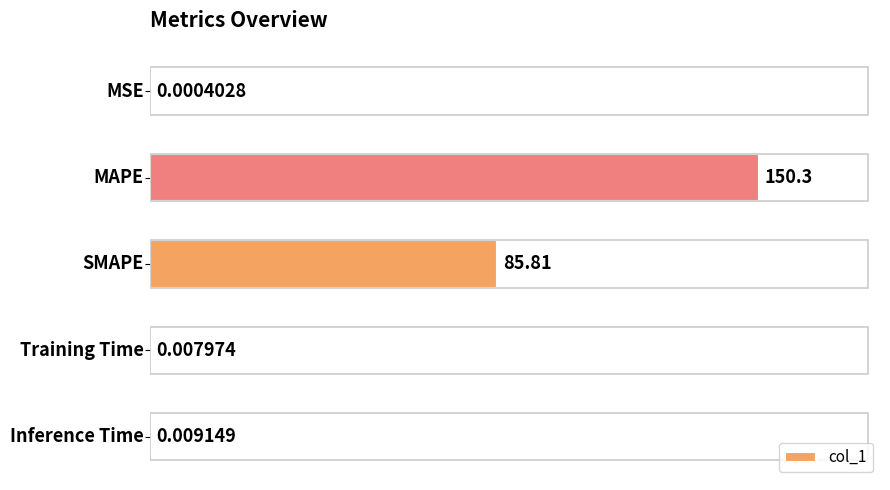

What is the sum of all values?

236.1